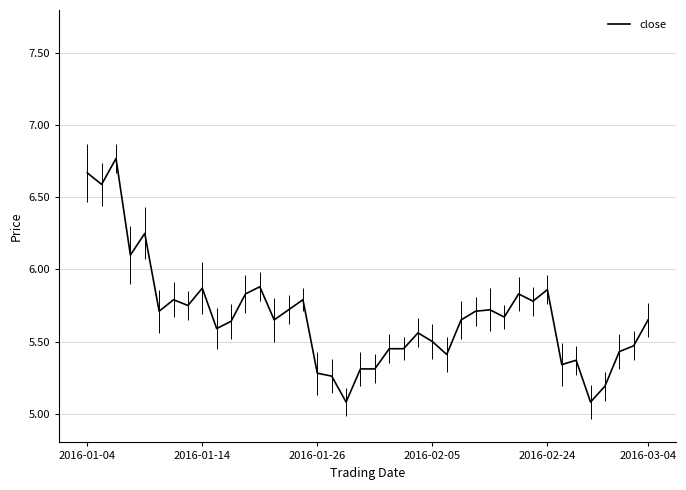

What is the minimum value shown in the chart?

5.1